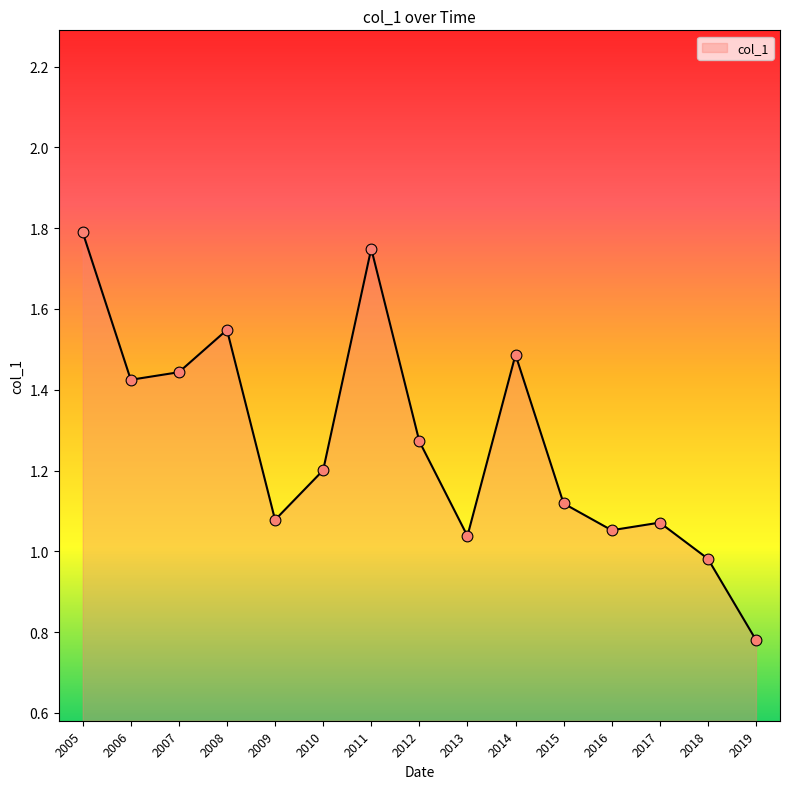

Between 2018 and 2013, which is larger?

2013